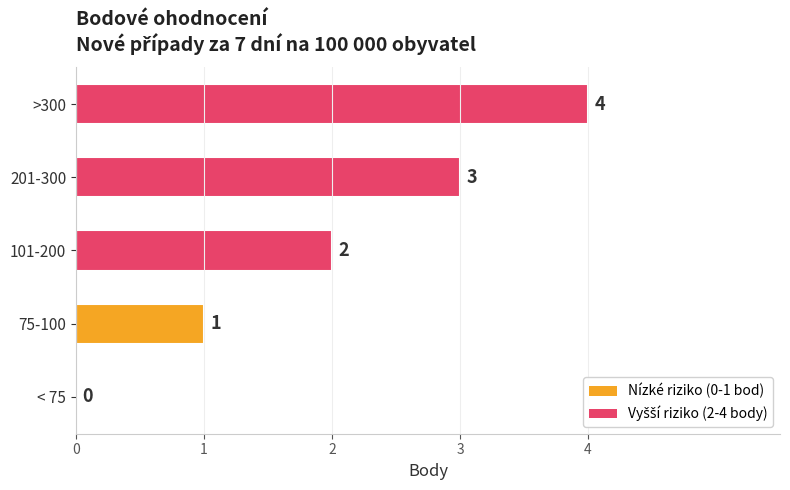

What is the sum of the values at 201-300 and < 75?

3